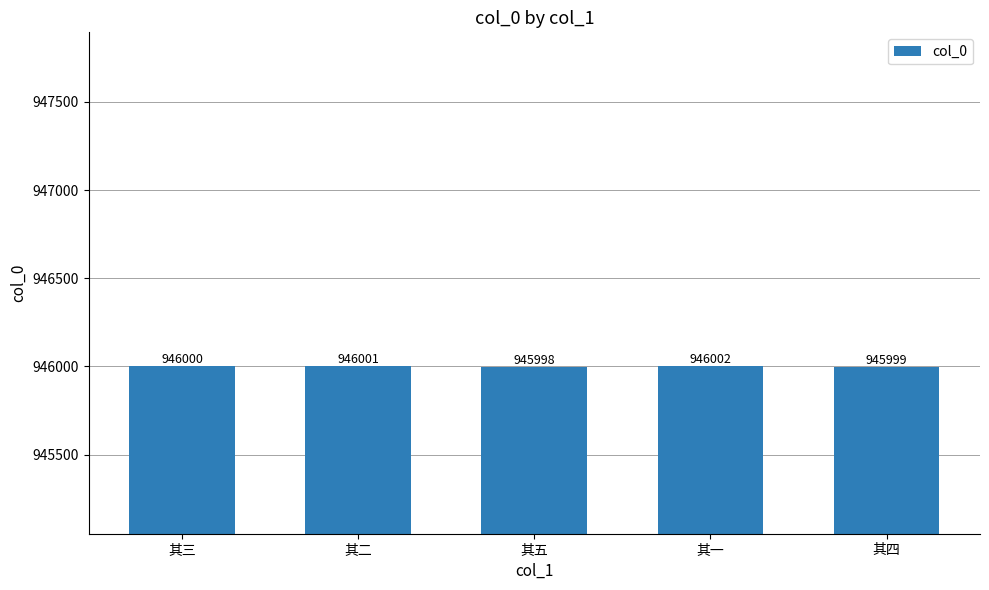

Which category has the highest value across all series?

其一